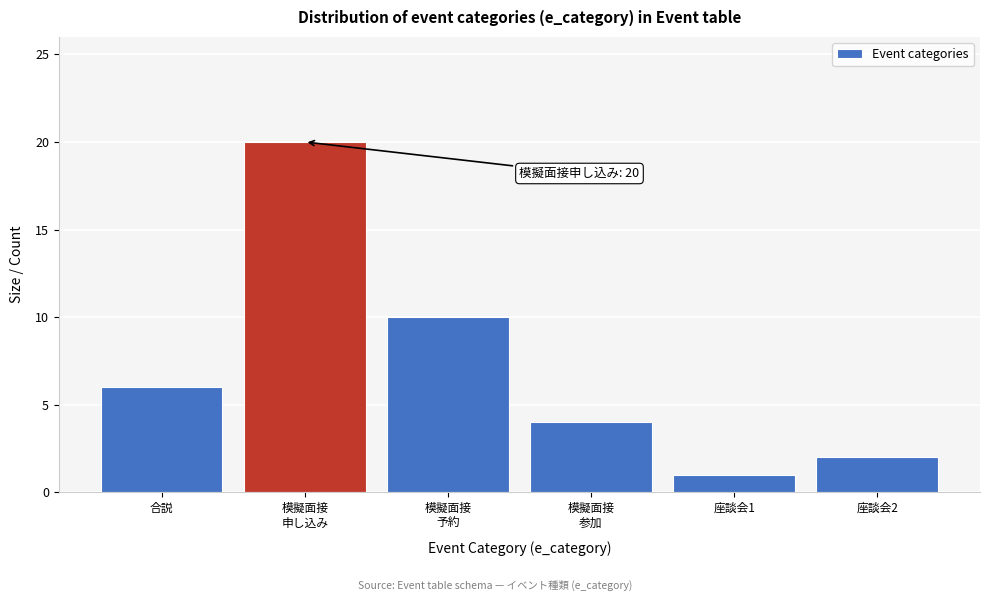

Reading left to right, extract all data points from this chart.

6	20	10	4	1	2